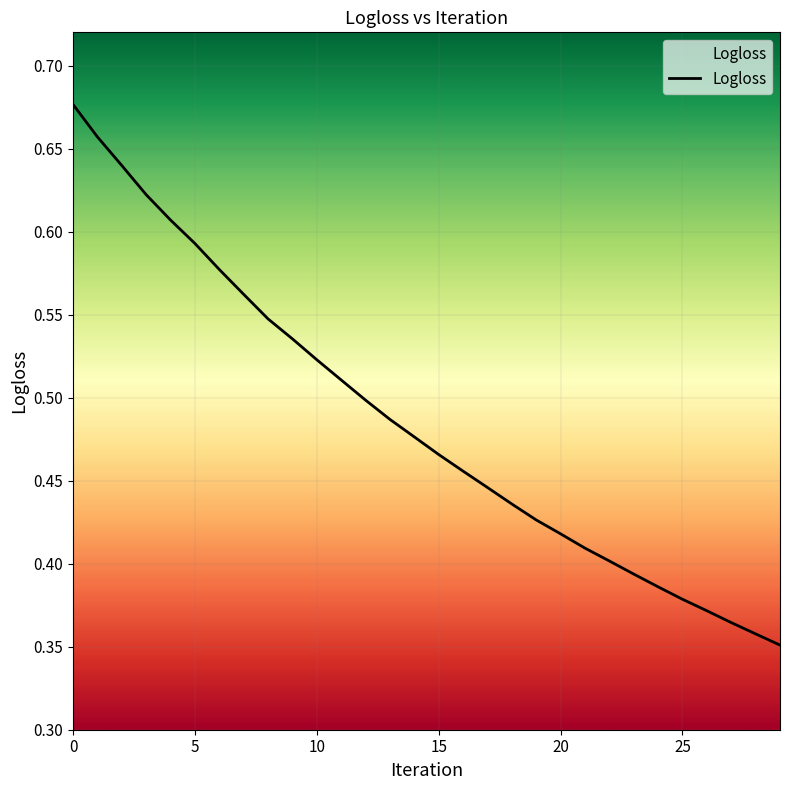

What is the difference between the maximum and minimum values?

0.3